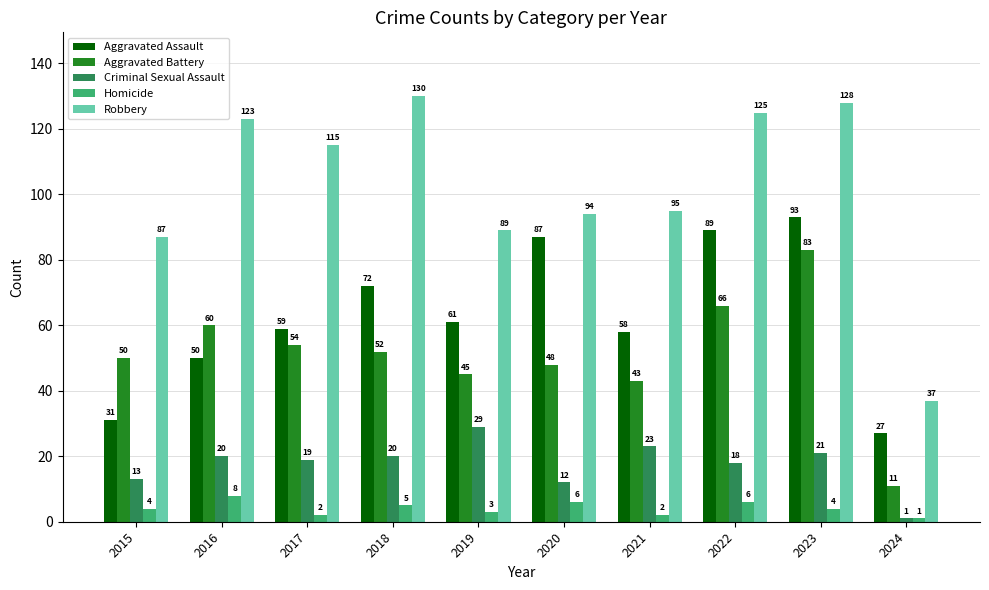

Where does the Robbery series first go above 115?

2016